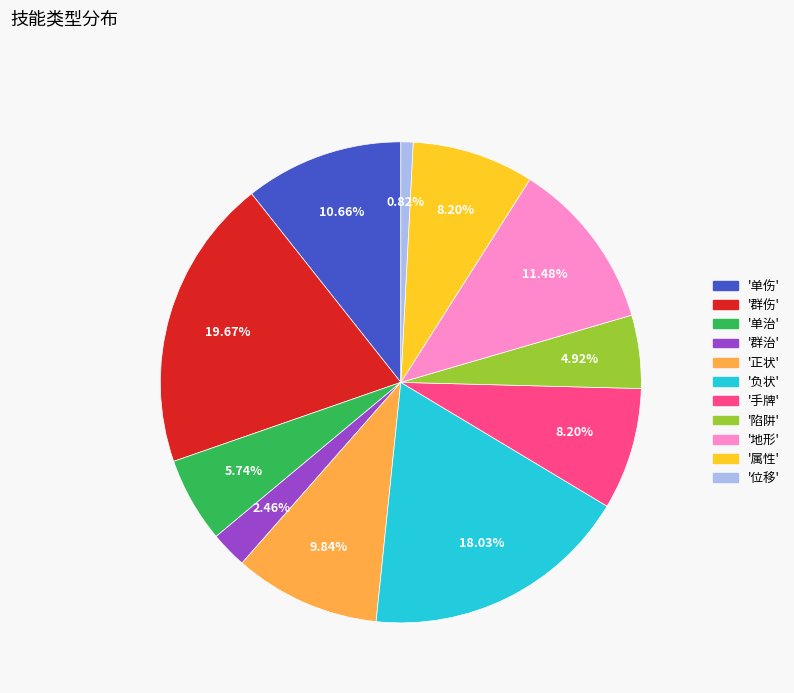

Does any single category account for the majority?

No